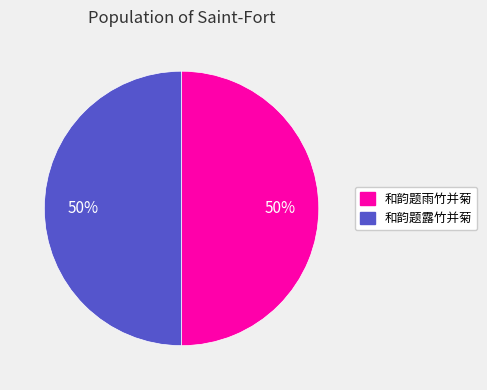

What percentage is the 和韵题雨竹并菊 slice, to the nearest percent?

50%